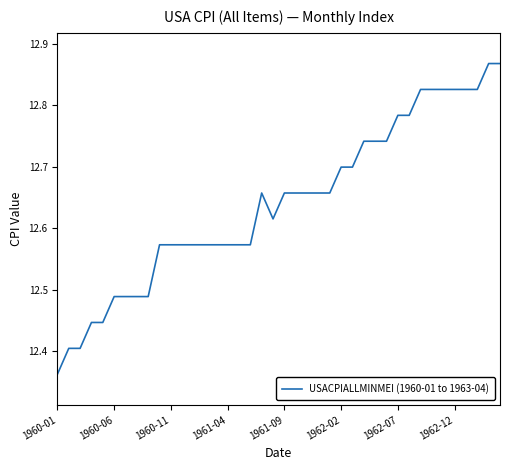

How many distinct data groups are displayed?

1